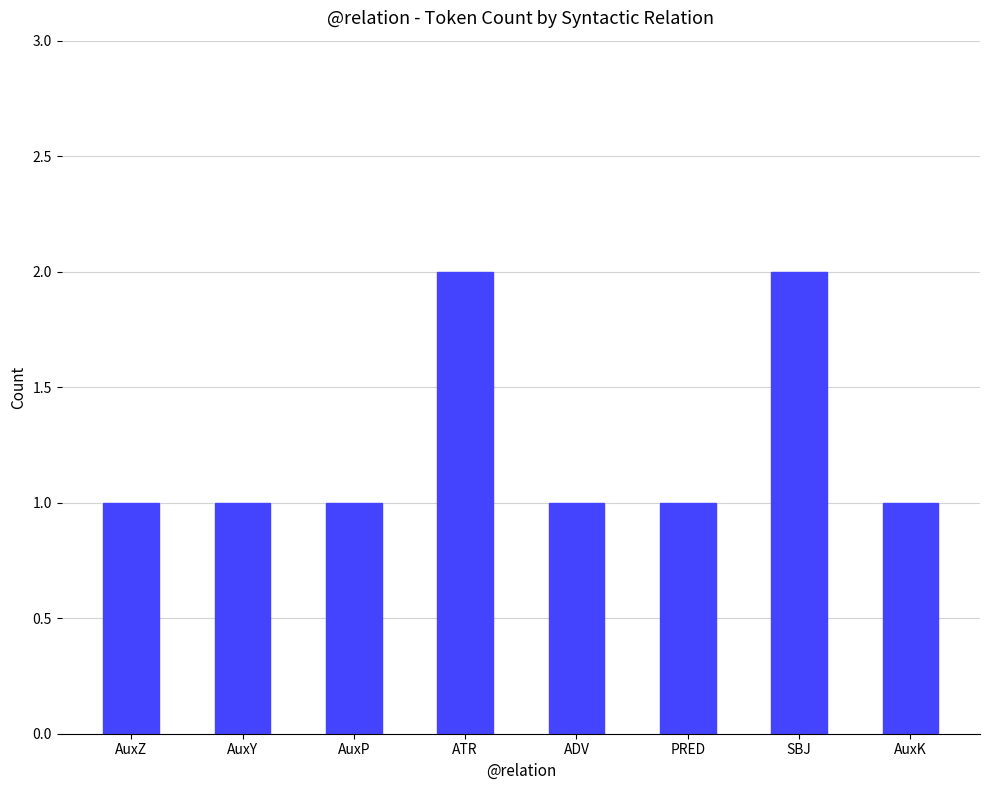

What is the minimum value shown in the chart?

1